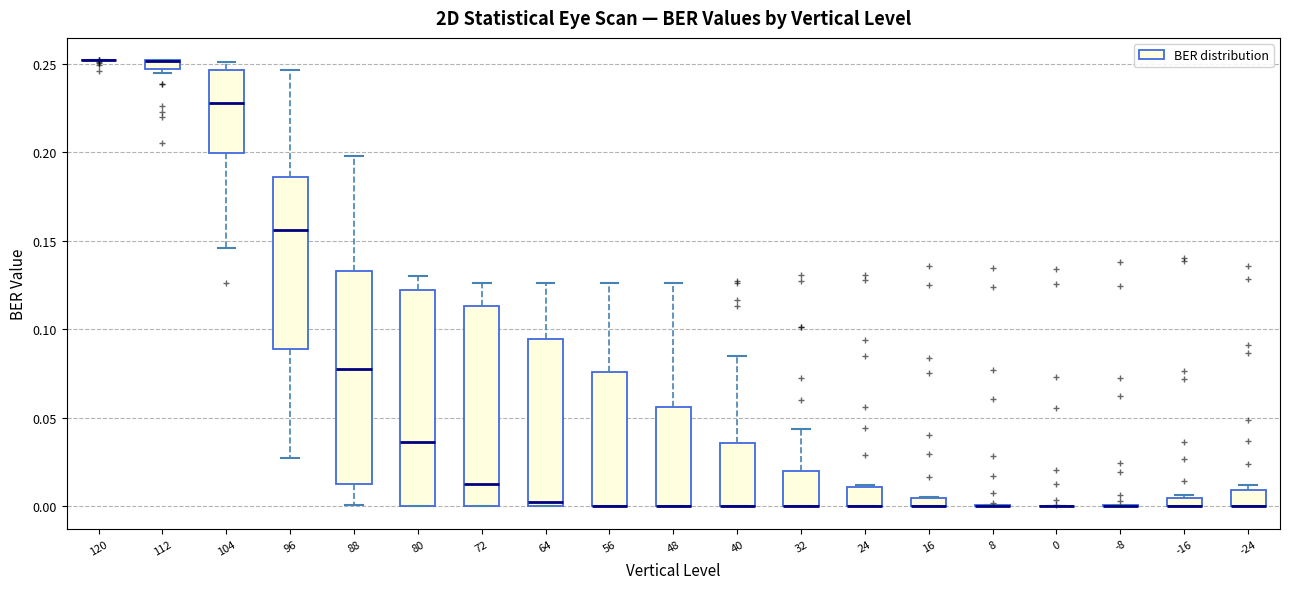

Where is the upper edge of the box at x = 64 on the y-axis? The values are not printed on the chart, so give them approximately, as read against the axis.

0.095